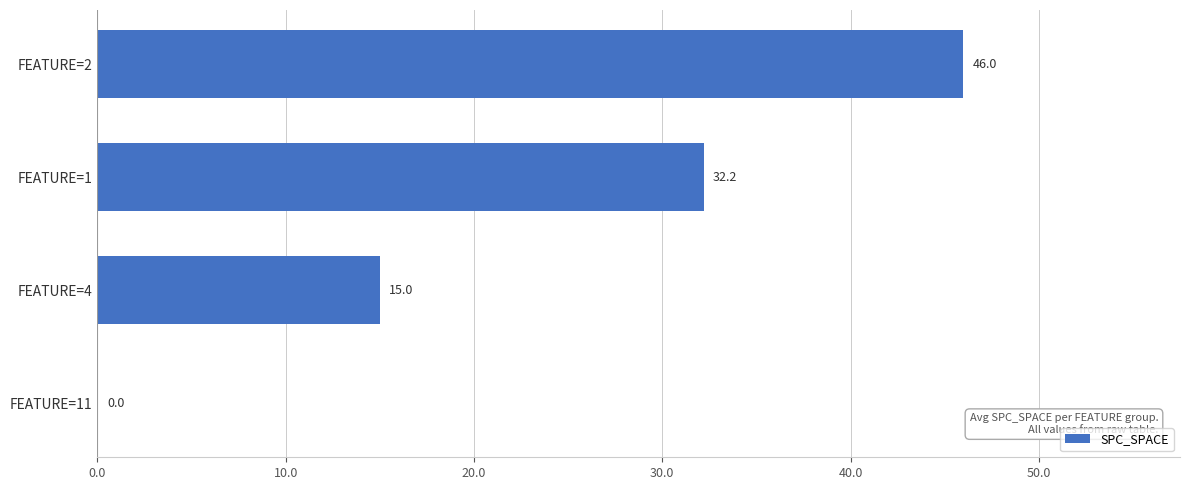

How many values are above zero?

3